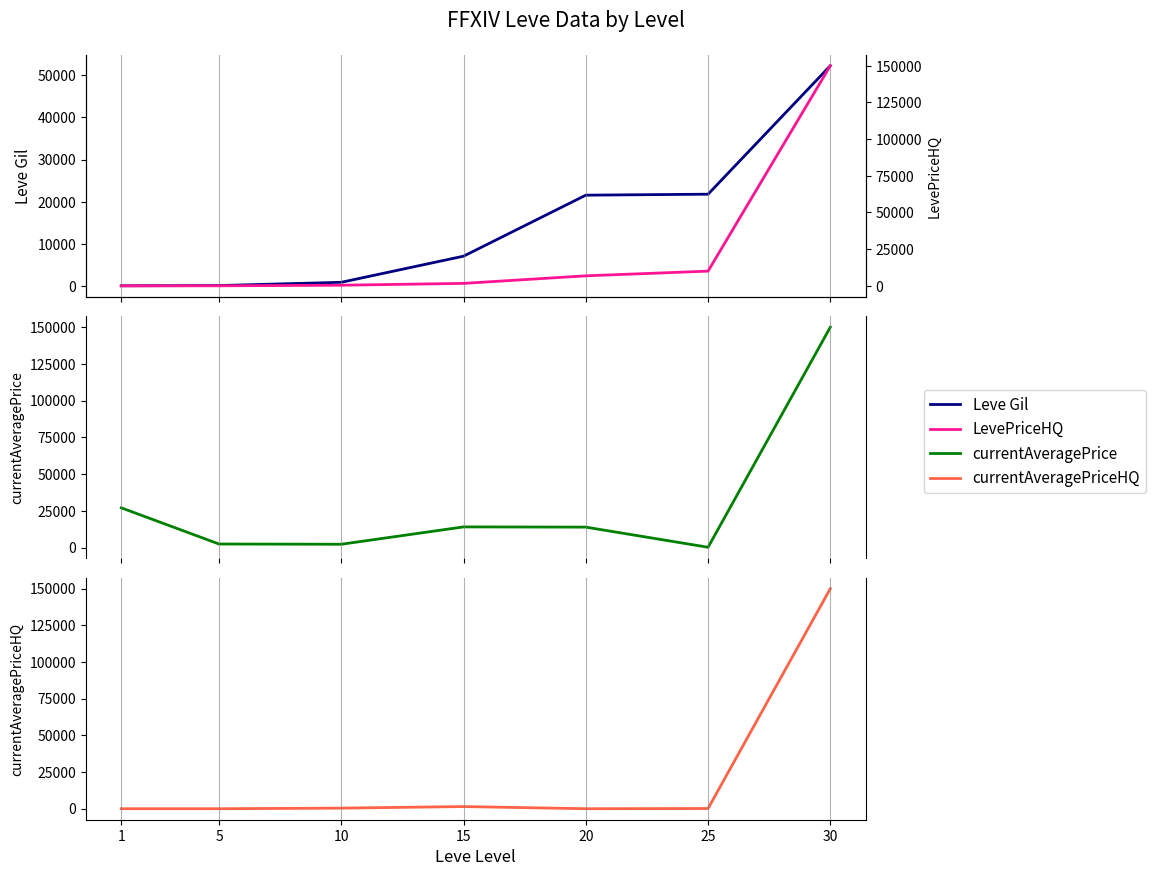

Where do LevePriceHQ and currentAveragePrice first cross each other?

20 and 25